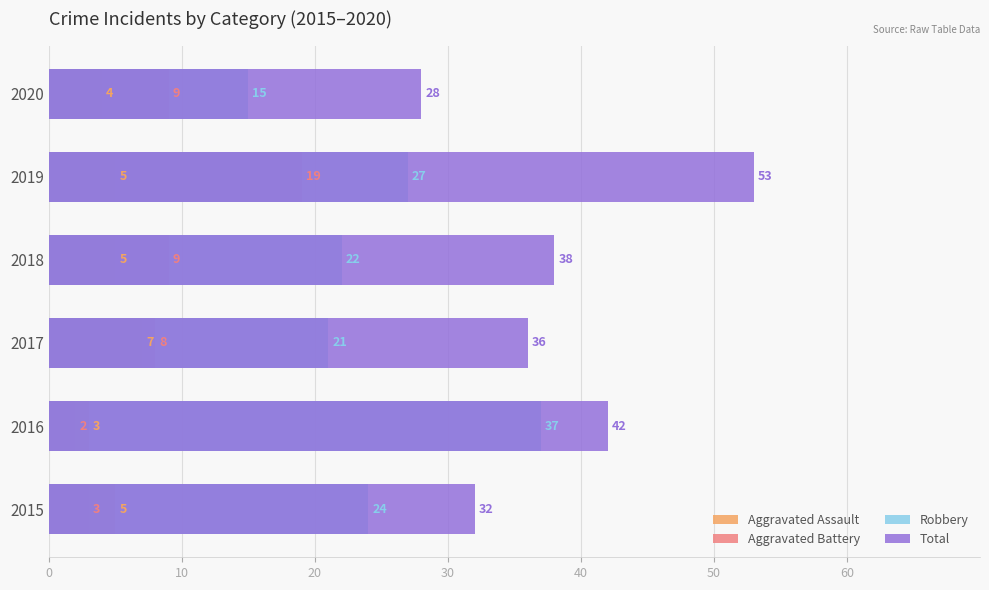

At how many categories does at least one series exceed 44?

1